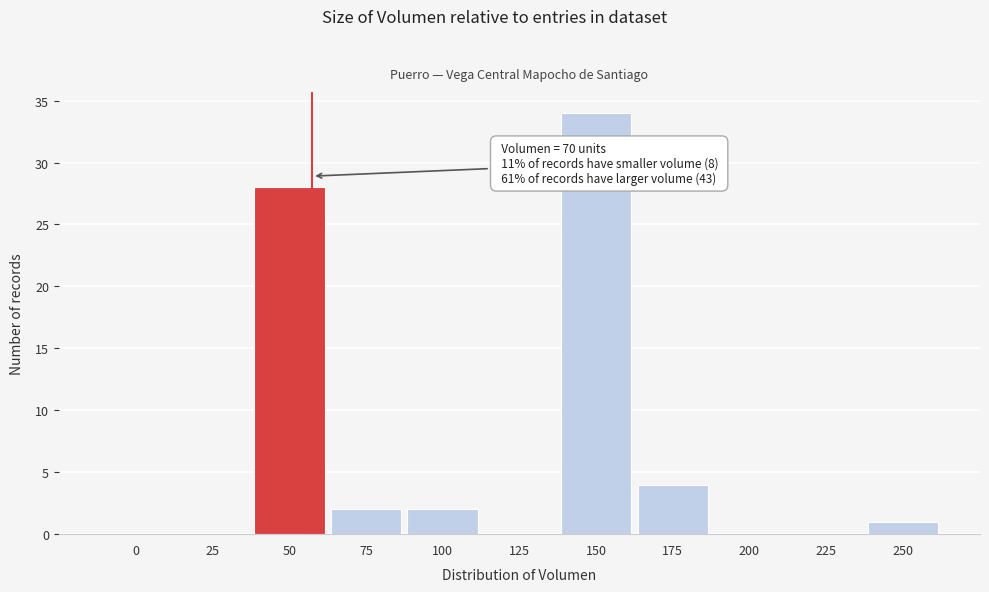

Reading left to right, list all the values displayed in this chart.

0=0	25=0	50=28	75=2	100=2	125=0	150=34	175=4	200=0	225=0	250=1